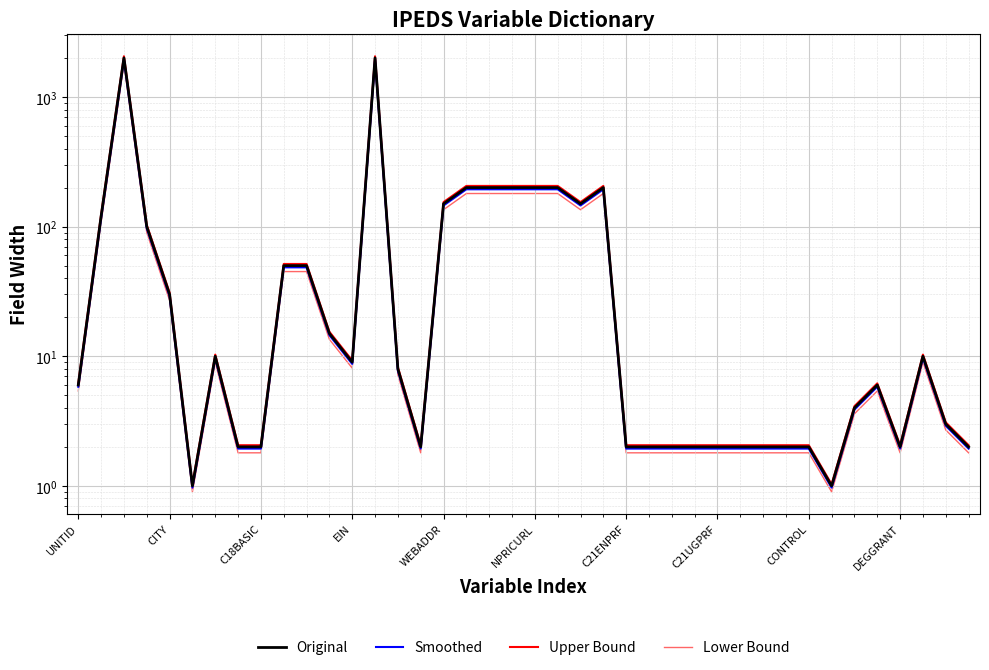

True or false: Lower Bound and Original intersect in this chart.

False